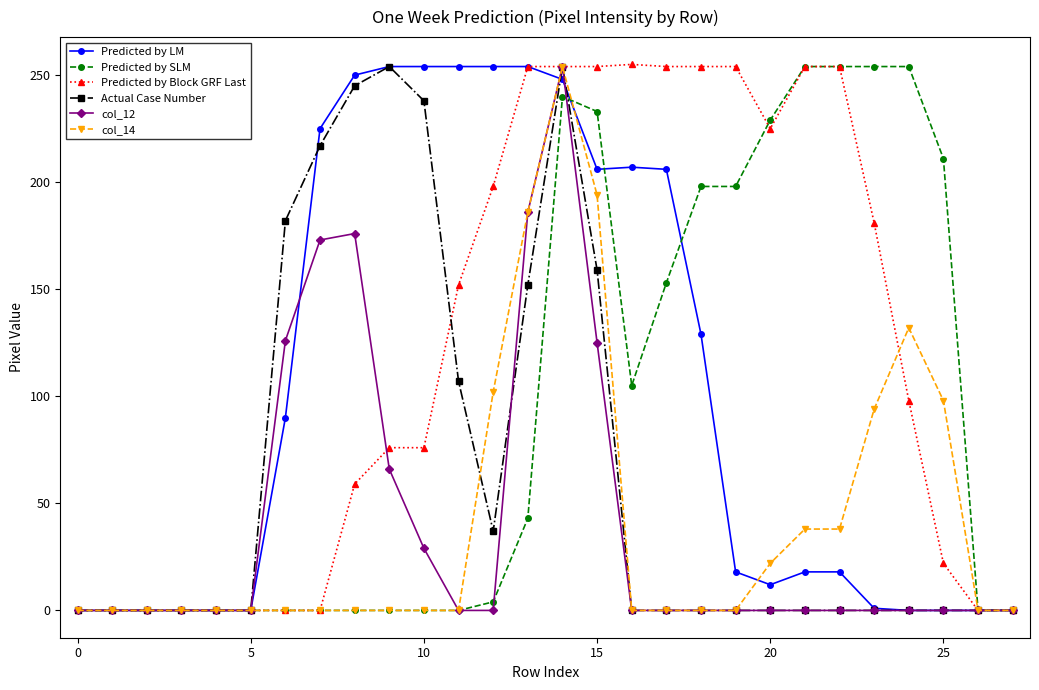

What is the sum of all Actual Case Number values?

1845